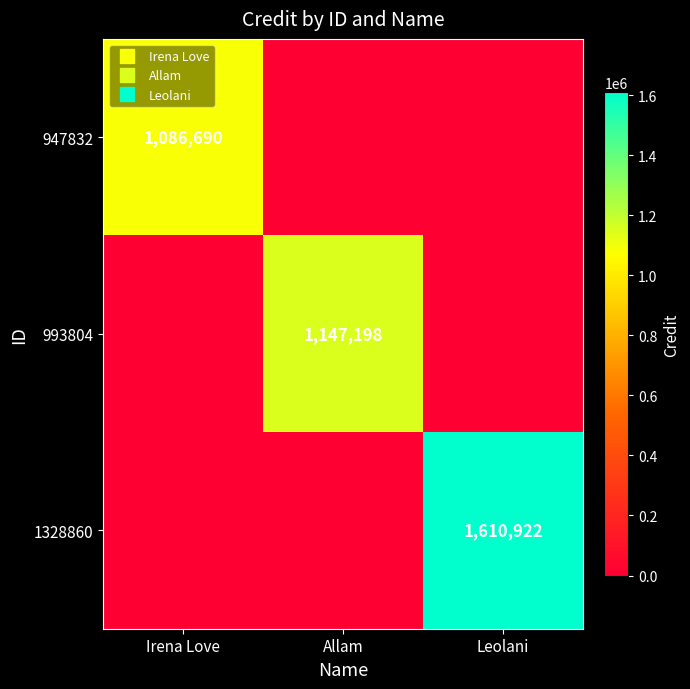

What is the total value across all series at Allam?

1147198